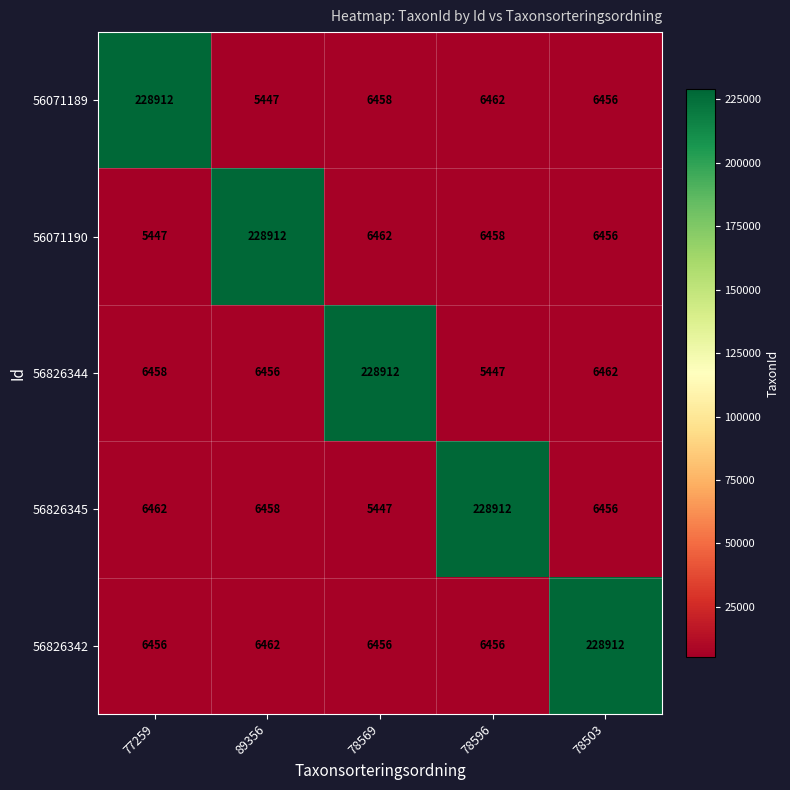

Count the number of categories in the chart.

5